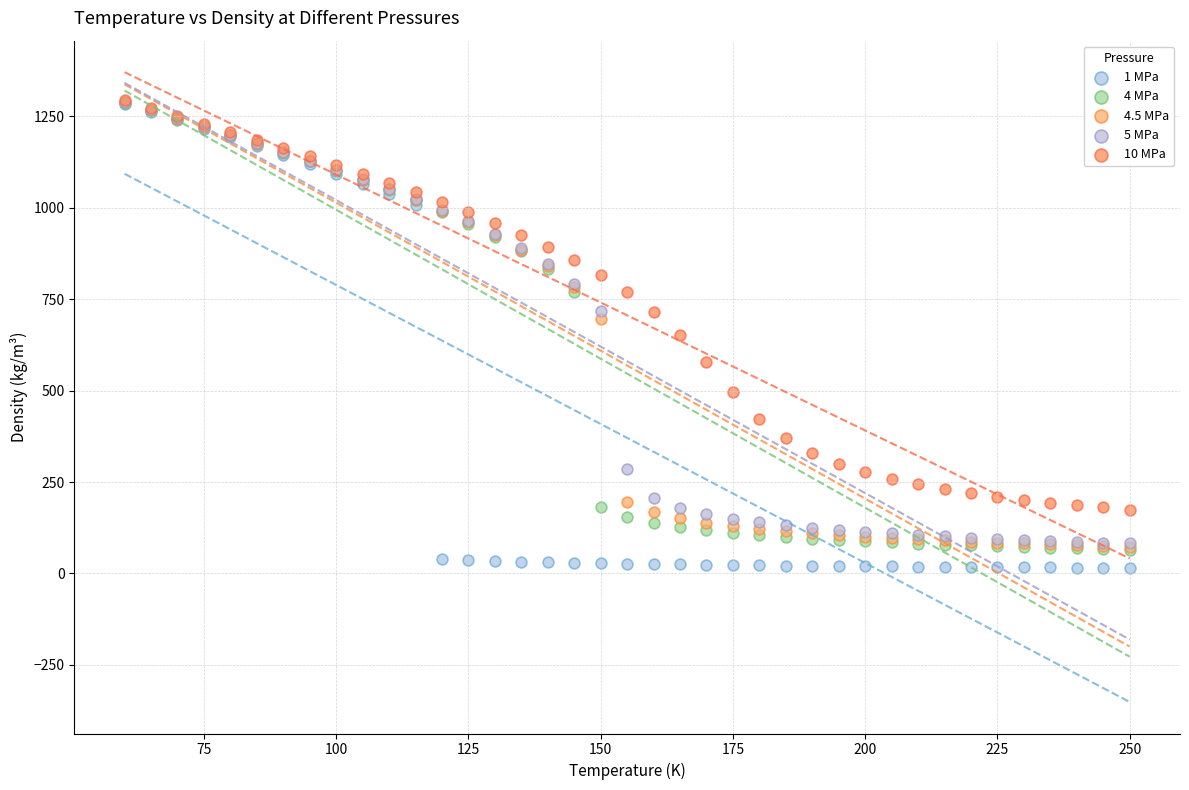

Which series contains the lowest Y value?

1 MPa